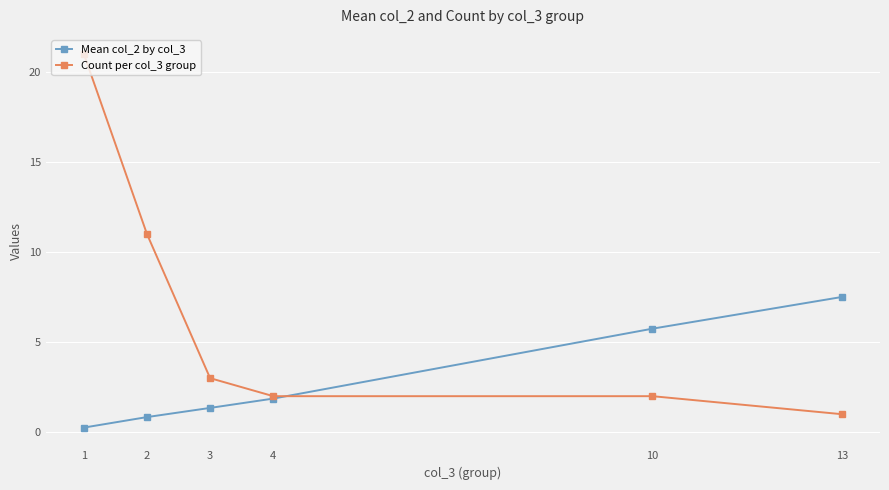

Which series has the largest total across all categories?

Count per col_3 group